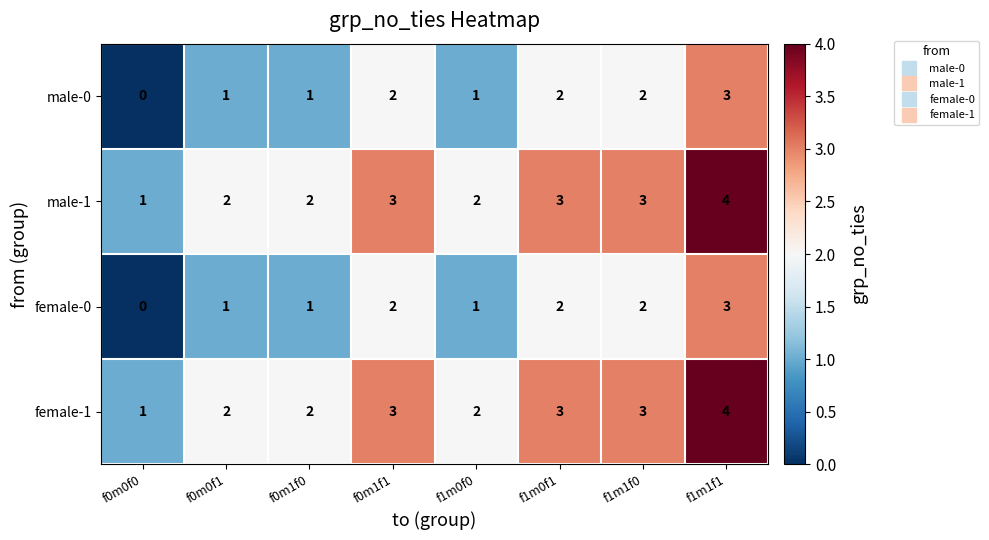

What is the greatest value displayed?

4